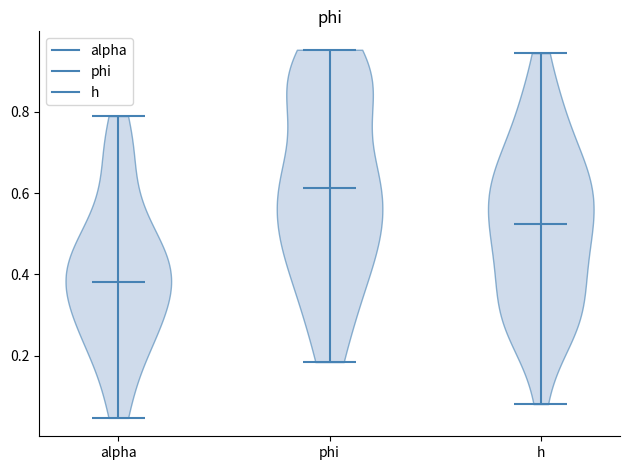

Which violin has the highest median line?

phi